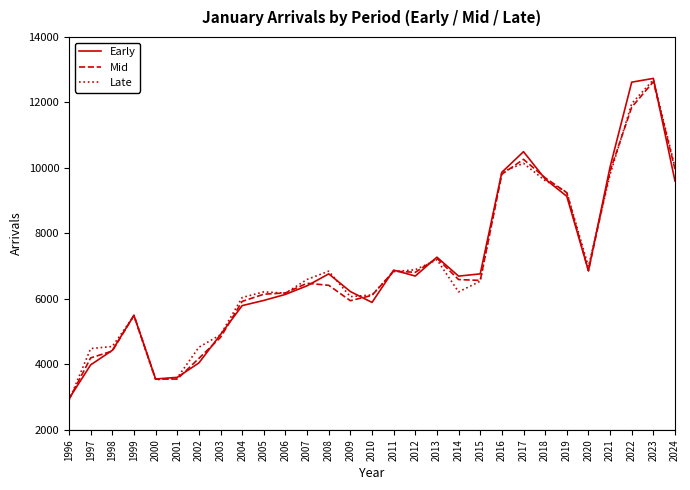

At which label is Early closest to 7843?

2013